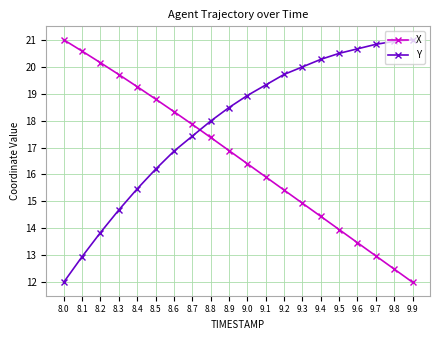

At 8.1, list the series in order from smallest to largest.

Y, X